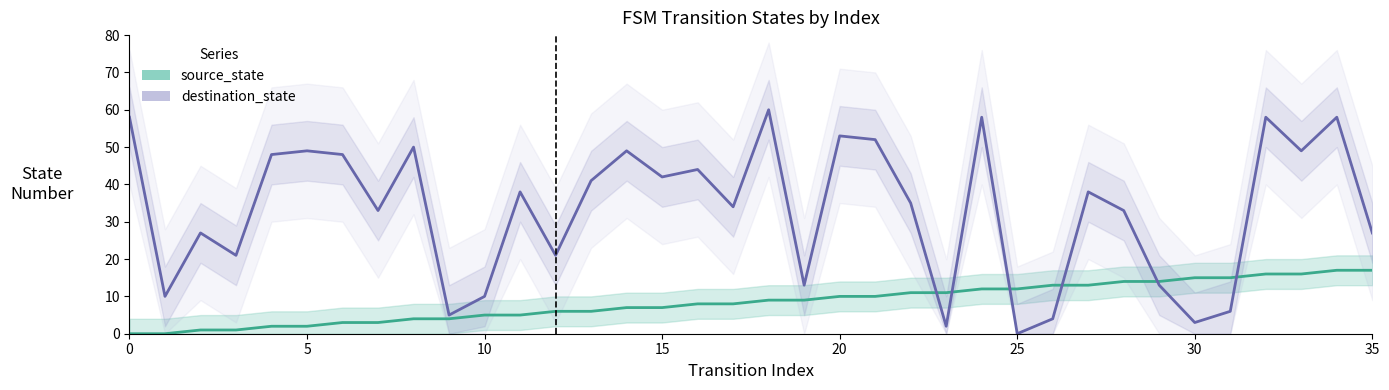

How many values in the source_state series are below 9?

18